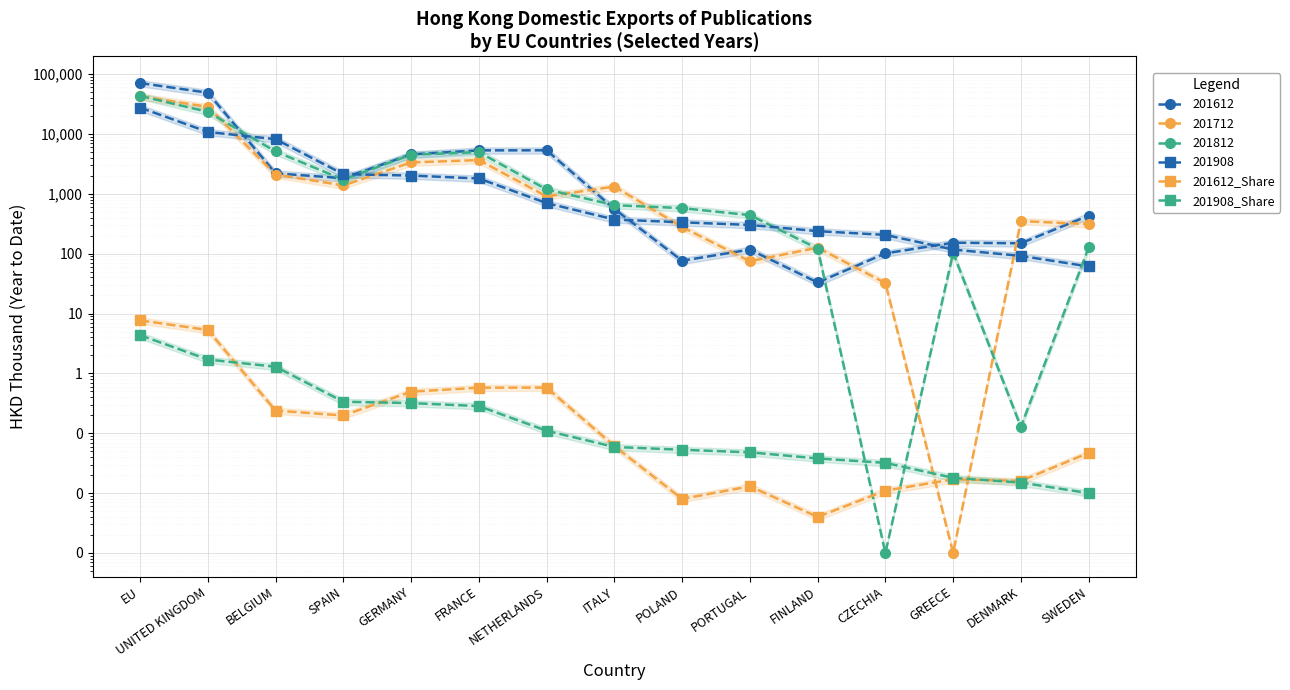

Between UNITED KINGDOM and FRANCE, which series saw the biggest shift?

201612_Share